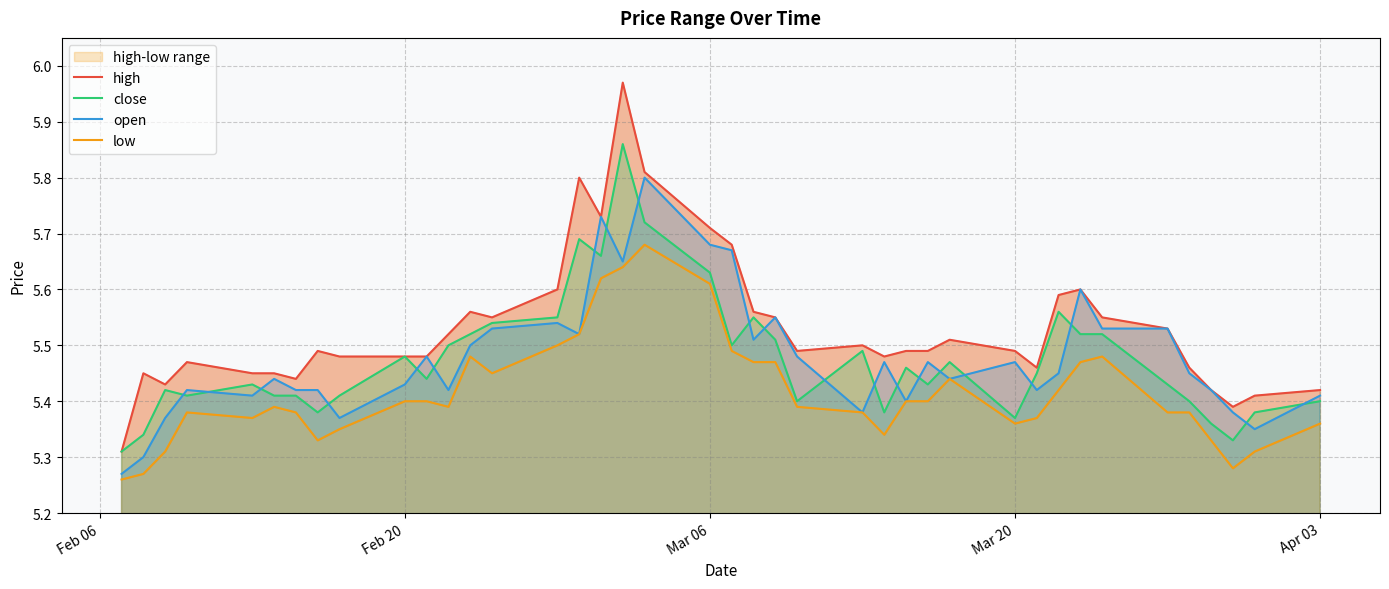

Rank the series by their maximum value, from highest to lowest.

high, close, open, low